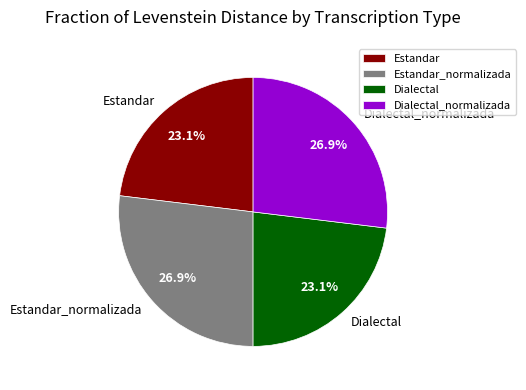

True or false: Dialectal accounts for 23% of the total.

True